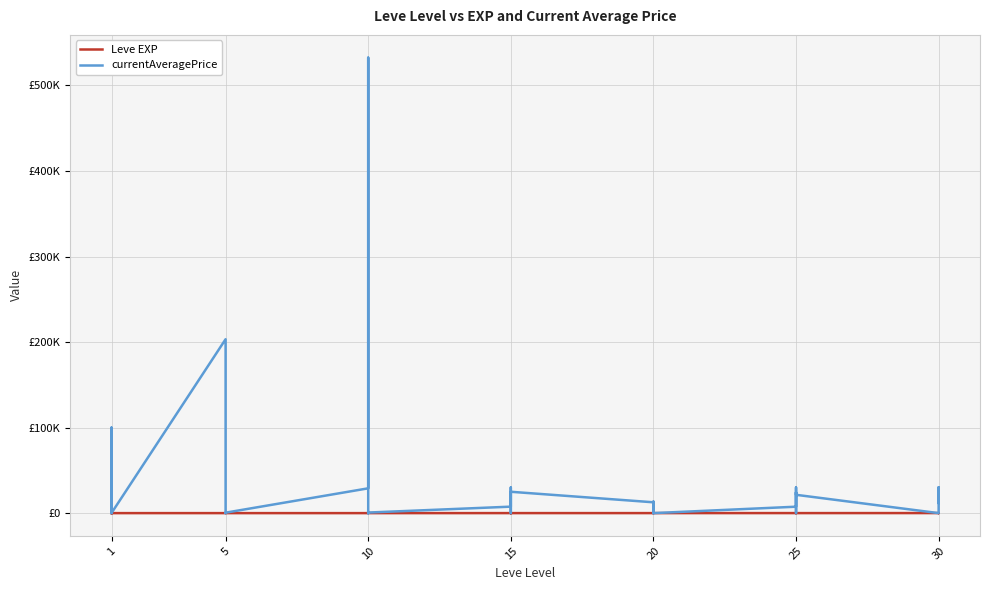

At which category does currentAveragePrice reach its first local peak?

1